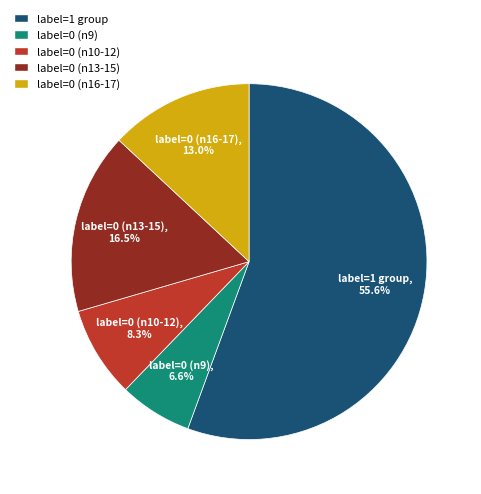

To the nearest percent, what is the difference between the largest and smallest slice percentages?

49%